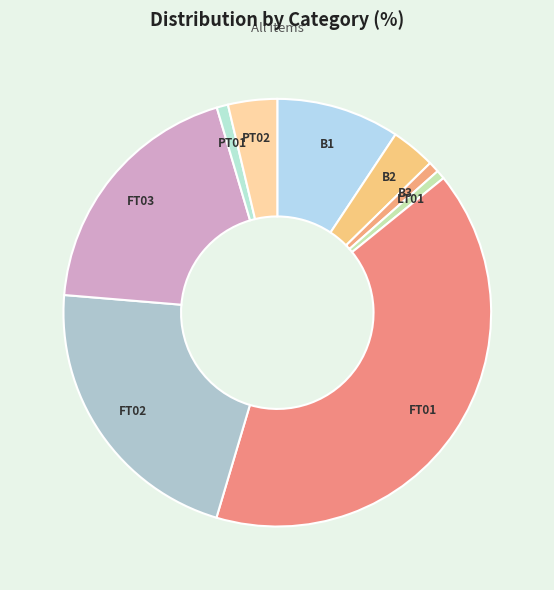

What is the largest slice in the pie chart?

FT01